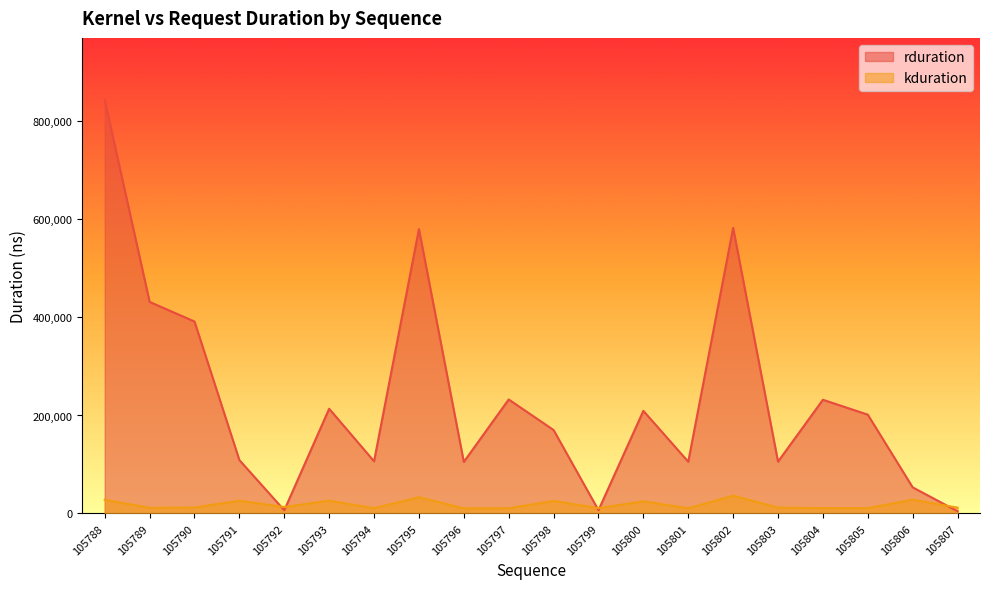

Which has a higher value, 105795 or 105788?

105788